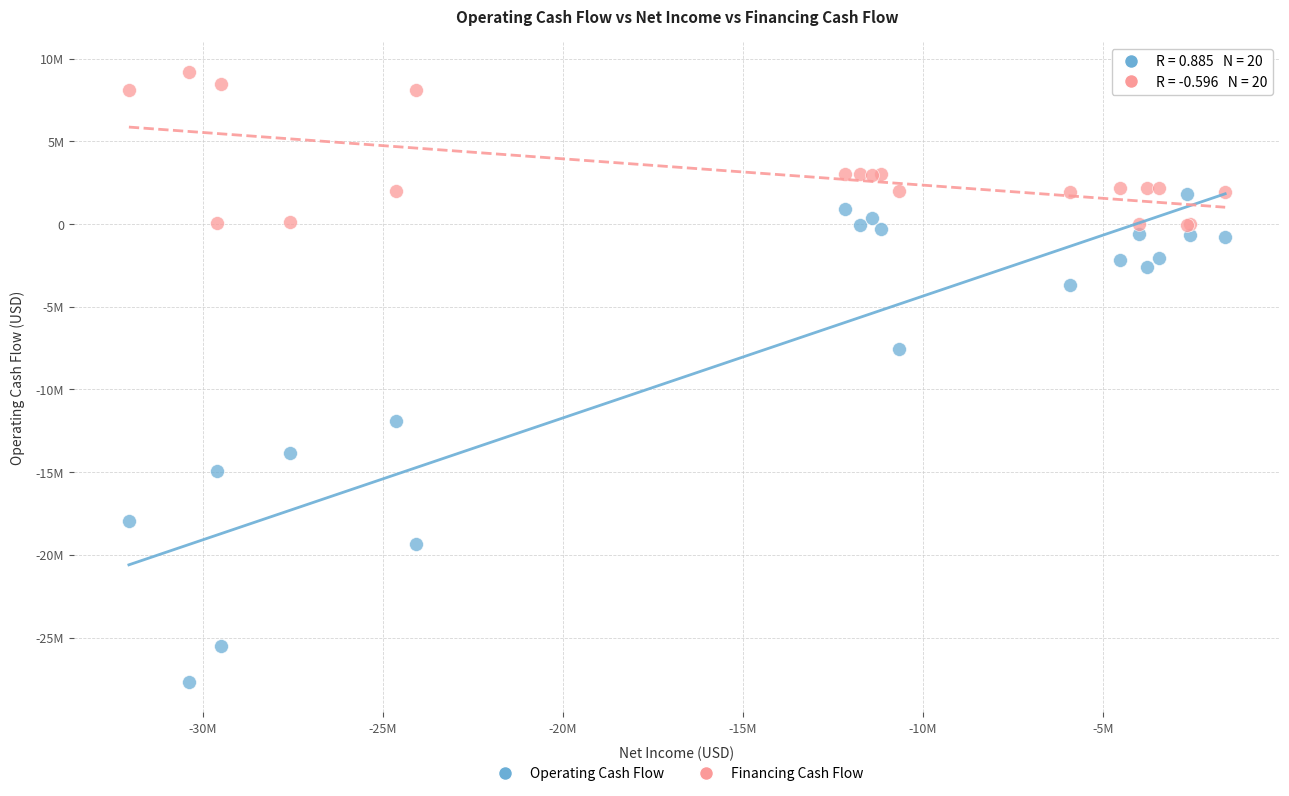

What are all the series names shown in the legend?

Operating Cash Flow, Financing Cash Flow